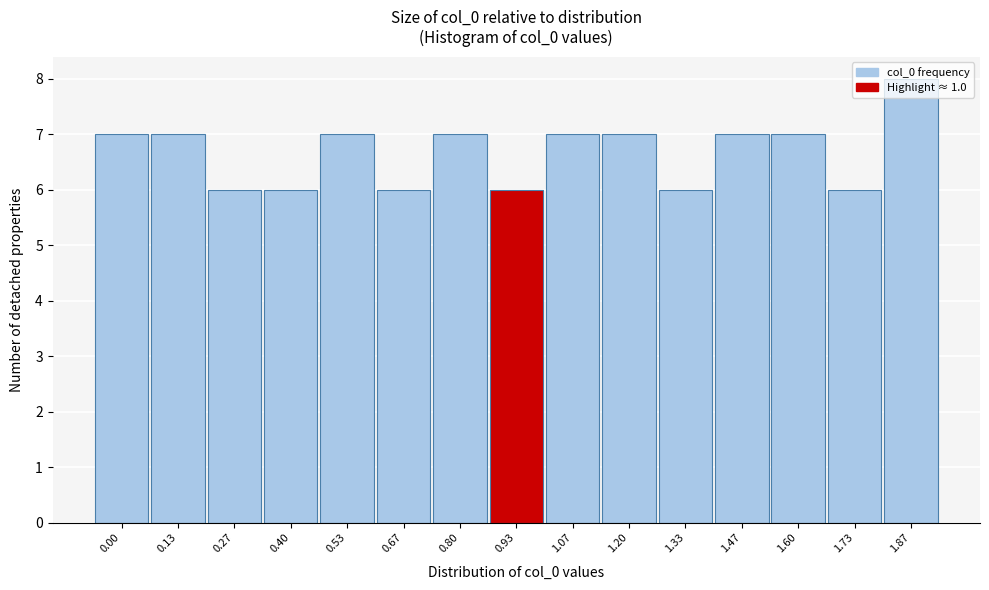

What is the maximum value shown in the chart?

8